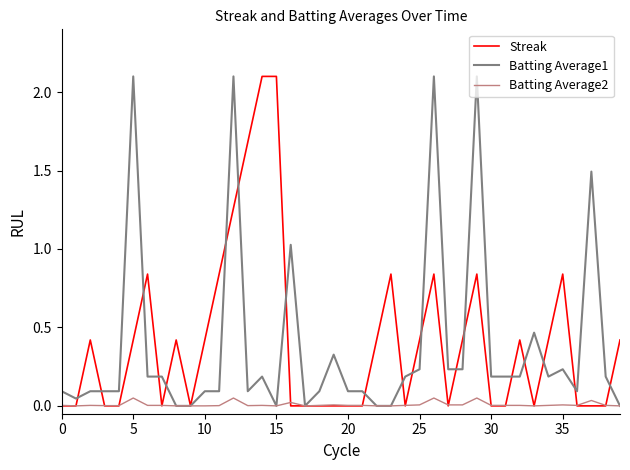

Is it true that Batting Average2 equals 0.0 at 15?

True